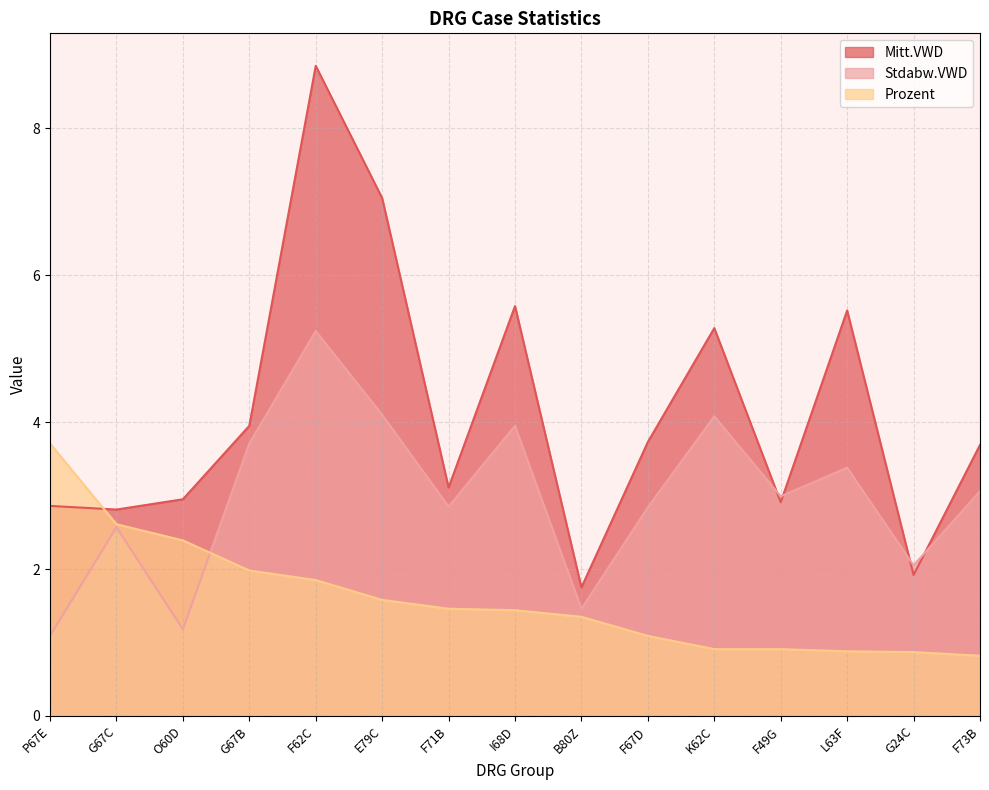

Between F67D and G24C, which is larger?

F67D